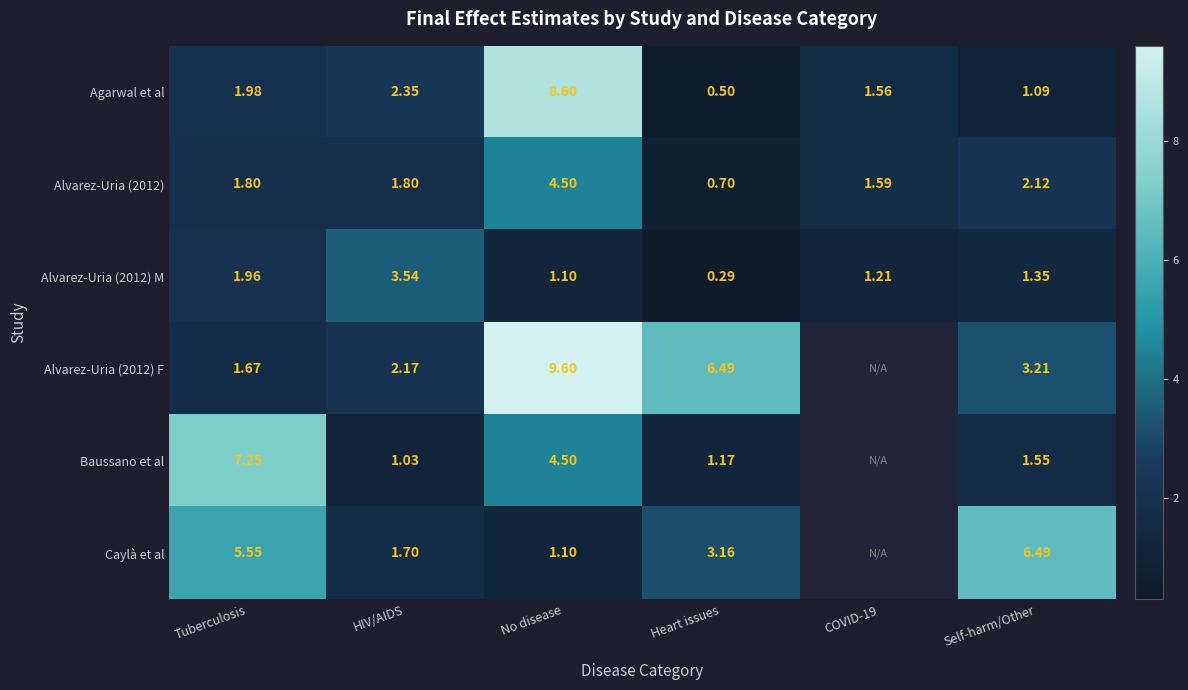

Which series changed the most between HIV/AIDS and Self-harm/Other?

Caylà et al